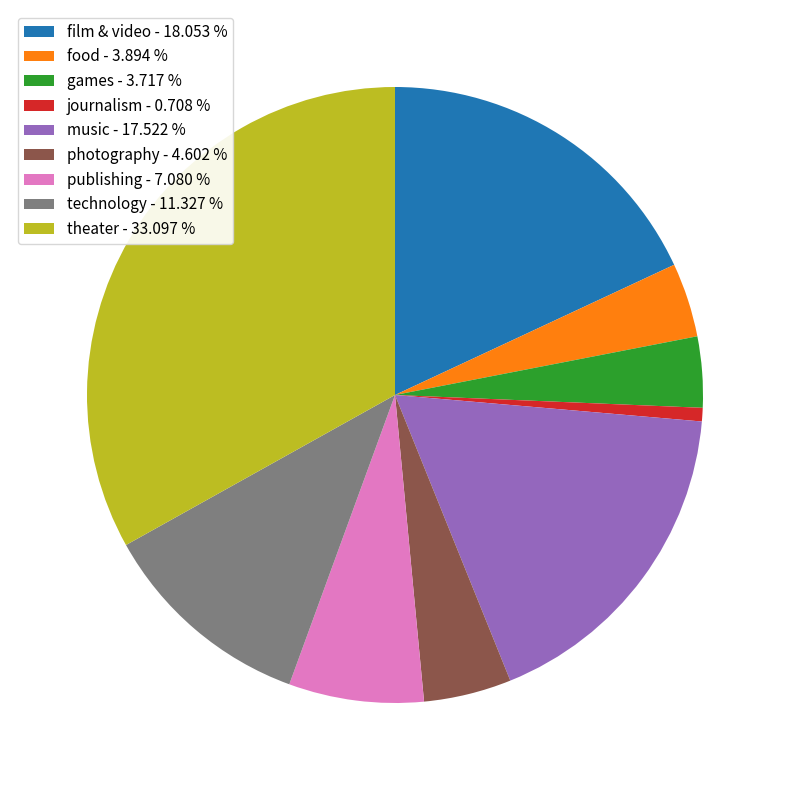

Between film & video and technology, which is larger?

film & video